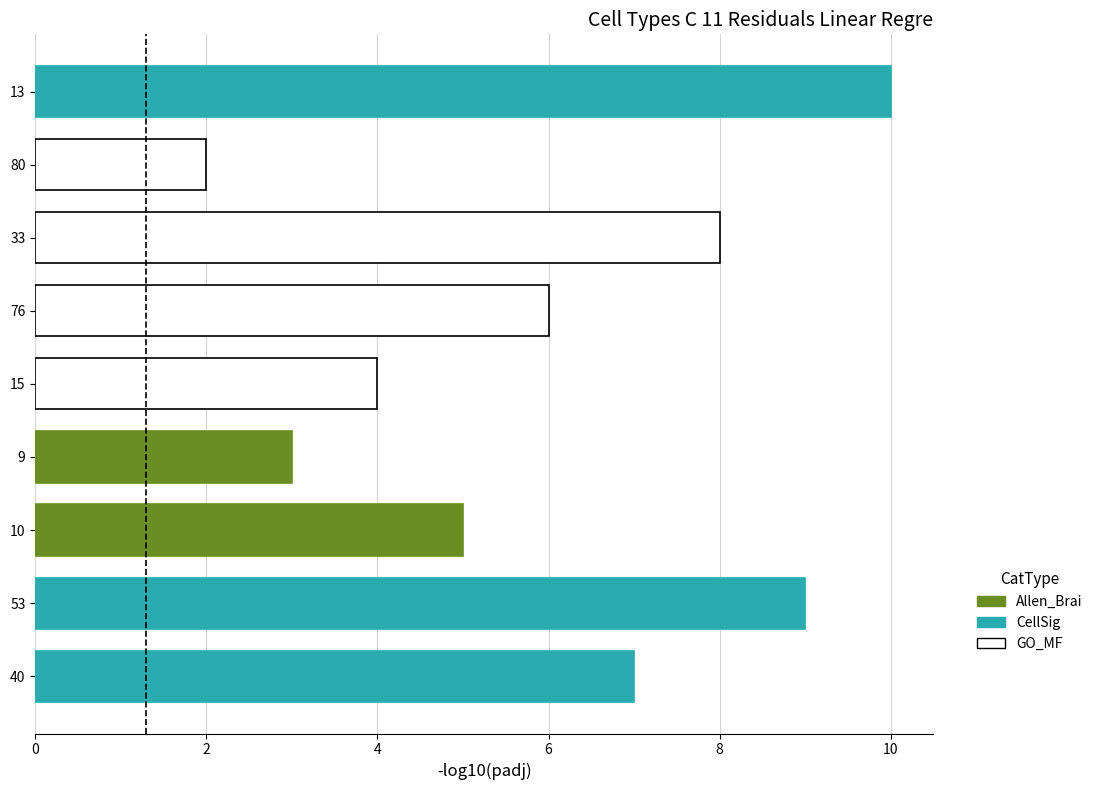

What is the average value?

6